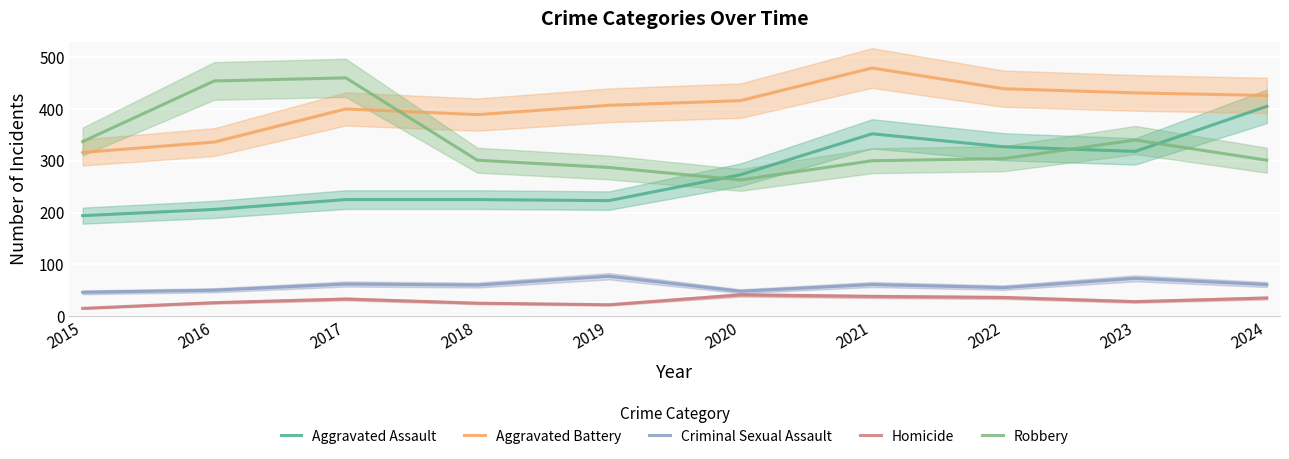

Is the value of Criminal Sexual Assault at 2020 greater than the value of Aggravated Assault at 2024?

No